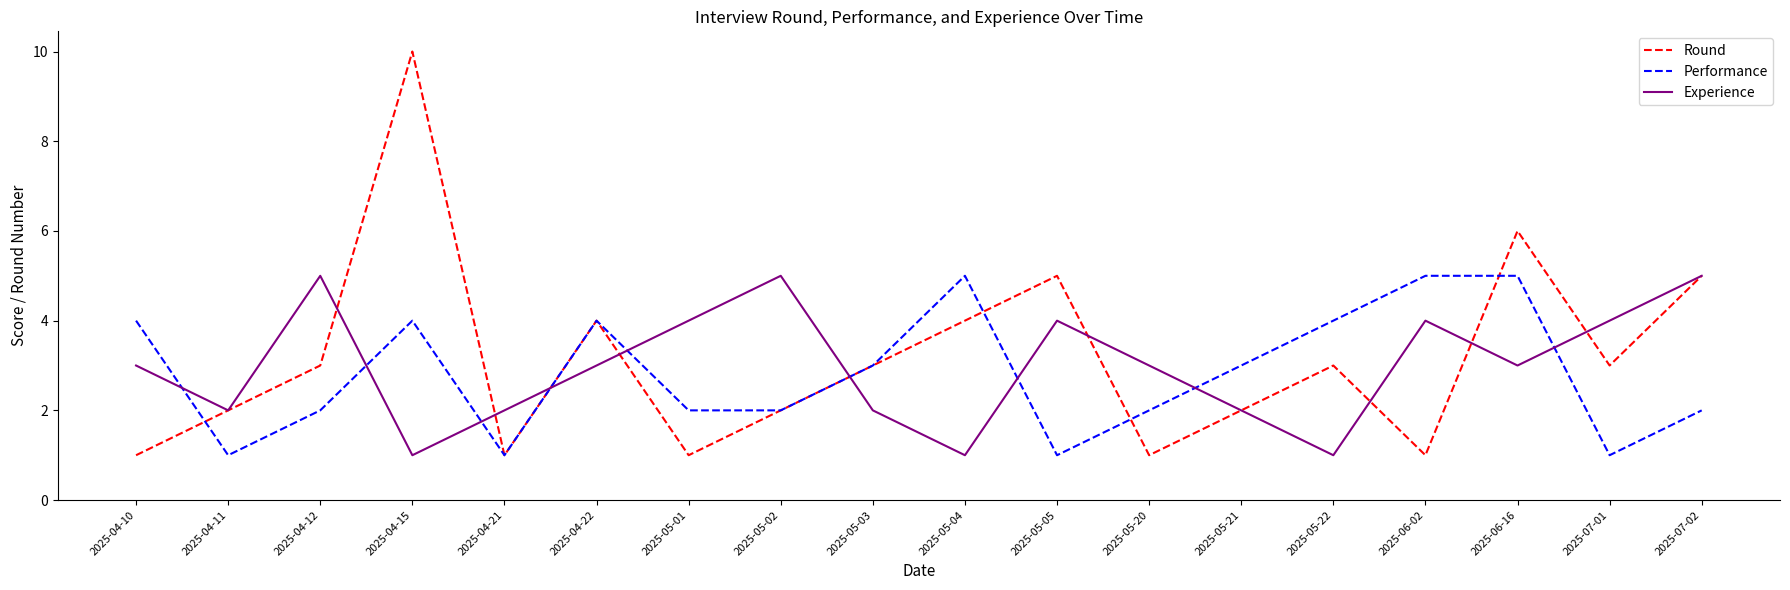

Reading right to left, list all the values displayed in this chart.

Round: 5	3	6	1	3	2	1	5	4	3	2	1	4	1	10	3	2	1
Performance: 2	1	5	5	4	3	2	1	5	3	2	2	4	1	4	2	1	4
Experience: 5	4	3	4	1	2	3	4	1	2	5	4	3	2	1	5	2	3